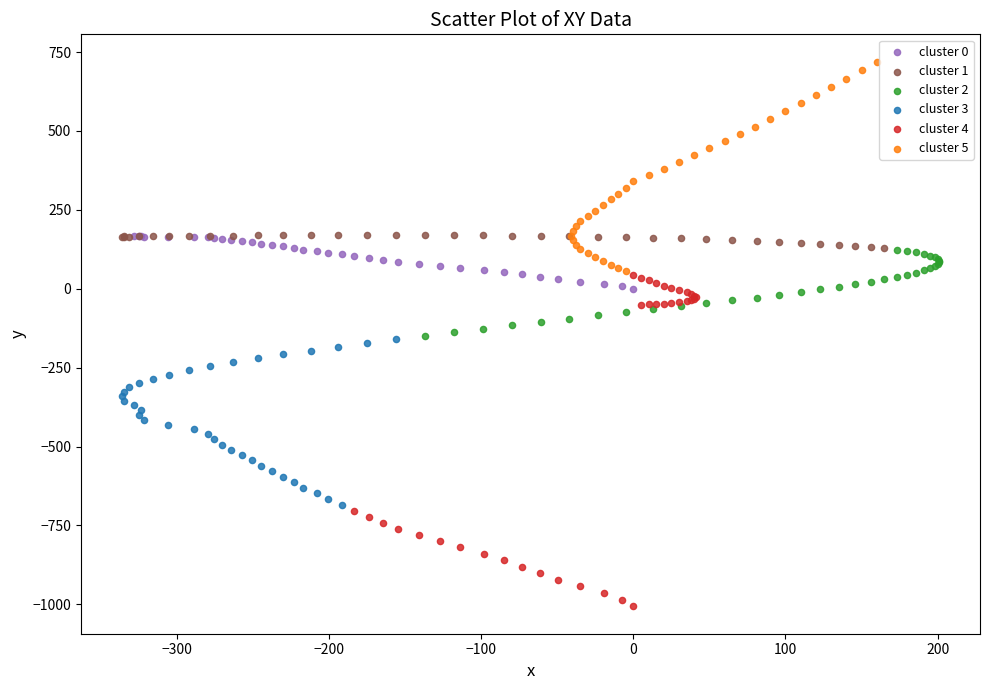

Which series contains the highest Y value?

cluster 5